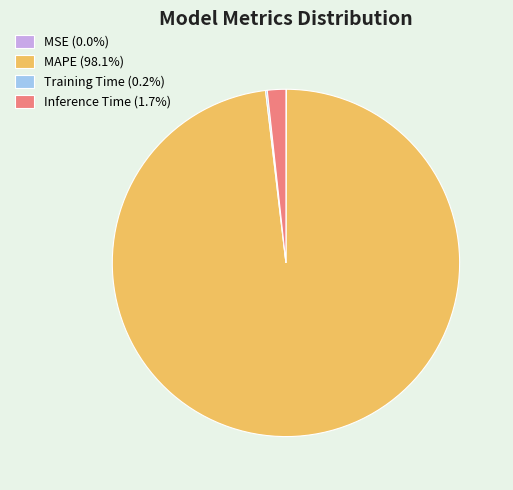

Does MAPE account for over 50% of the chart?

Yes